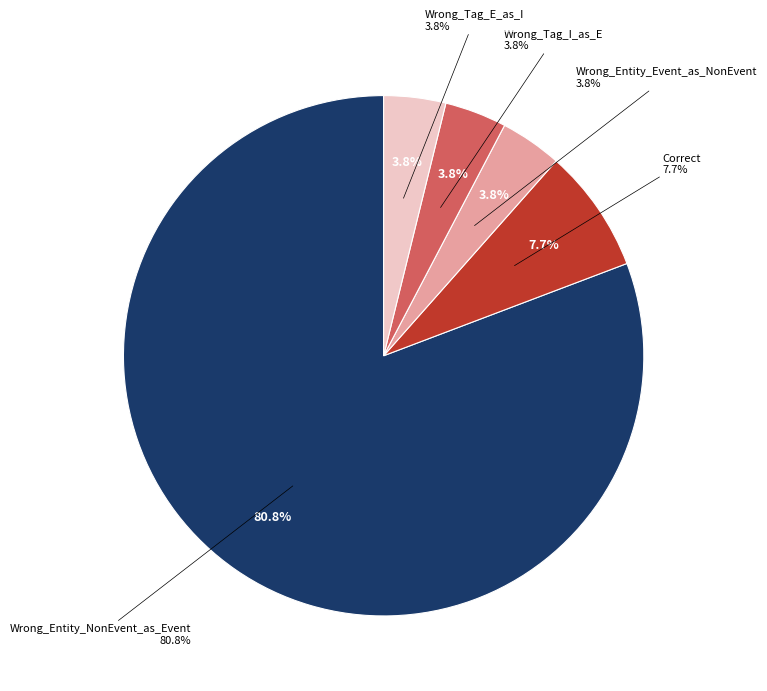

True or false: Wrong_Tag_E_as_I accounts for 11% of the total.

False